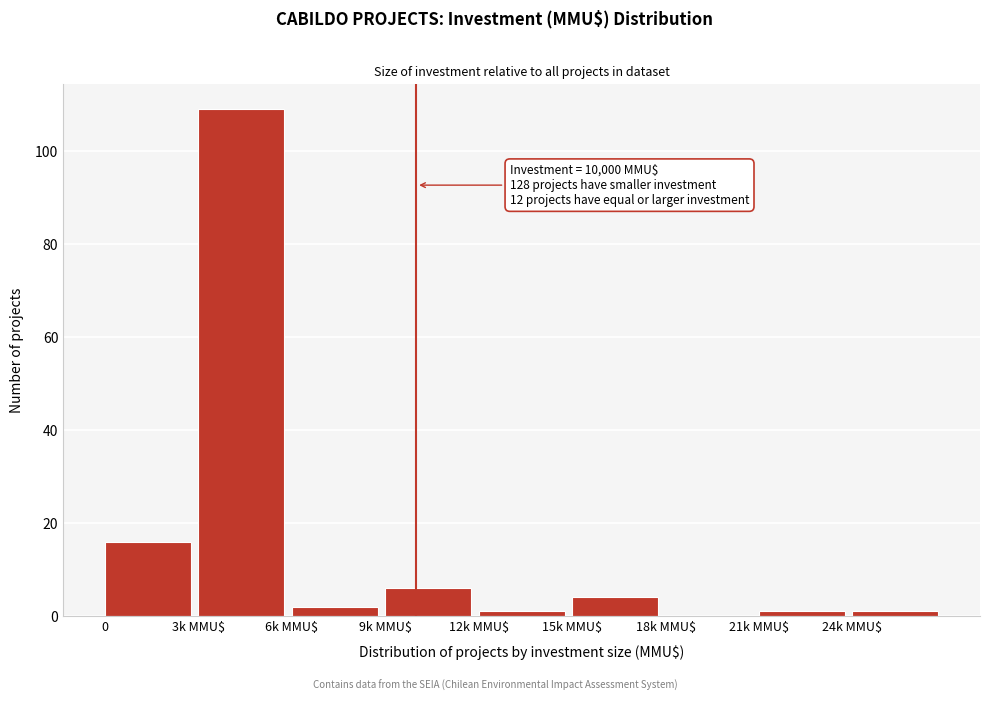

What is the greatest value displayed?

109